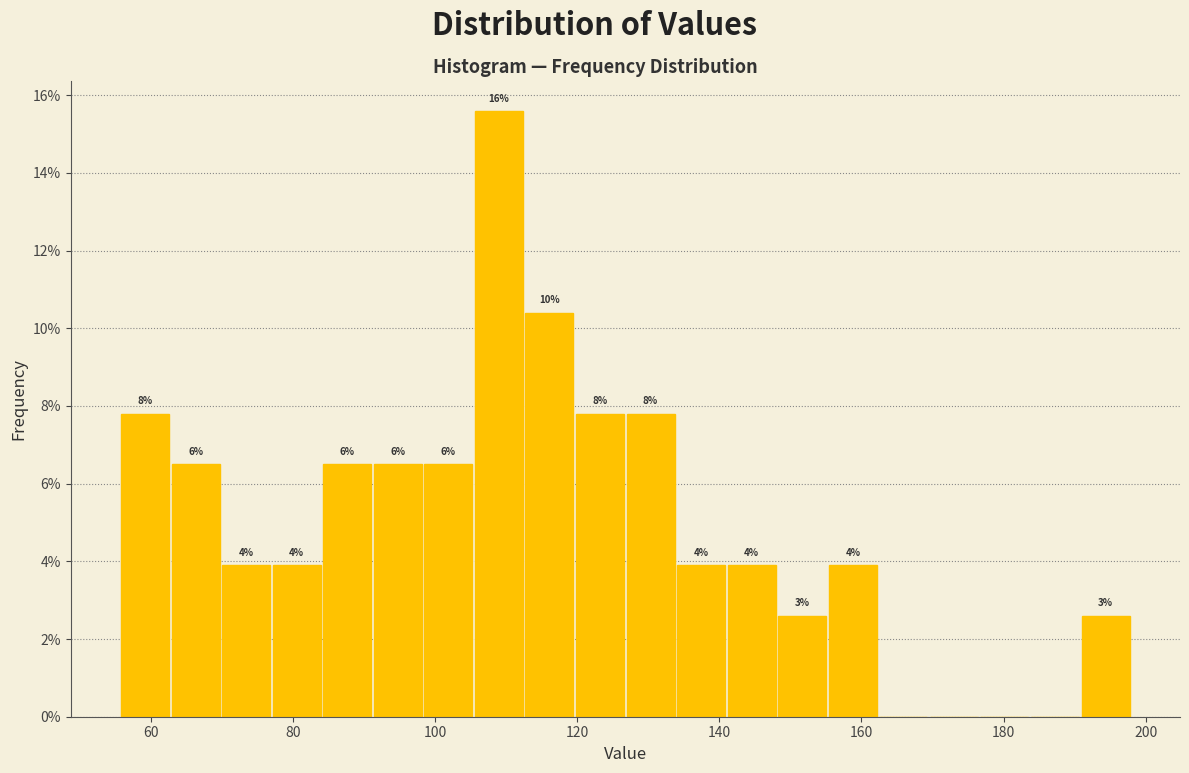

Around what value on the x-axis is the tallest bar? Give the approximate position of its centre, as read against the axis.

108